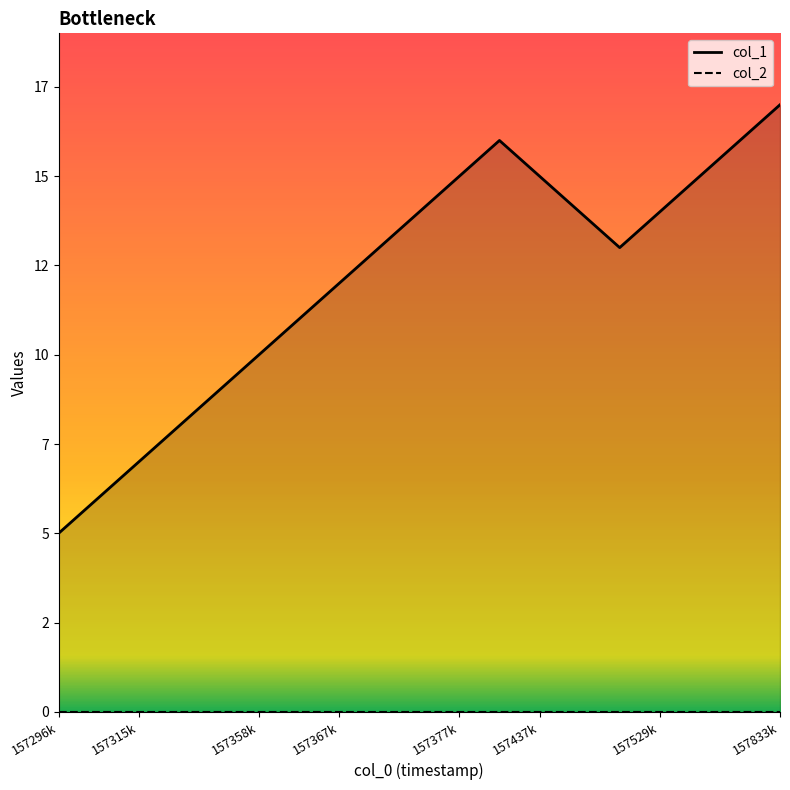

Which series has the largest range (max minus min)?

col_1 line